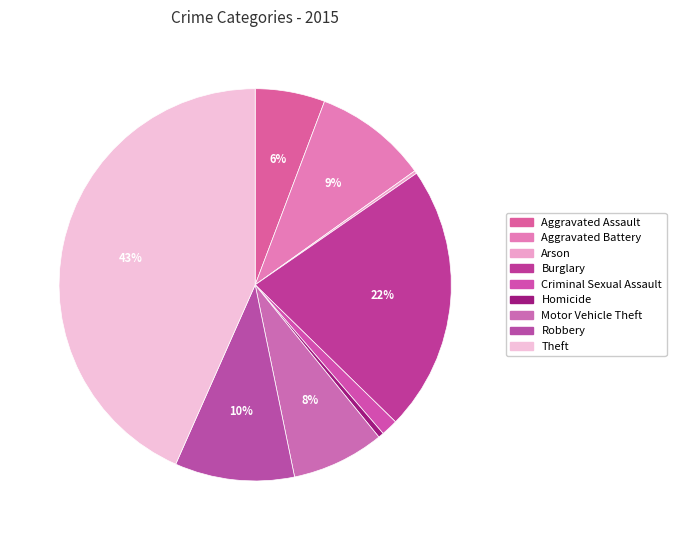

What portion of the pie excludes Criminal Sexual Assault?

98.6%